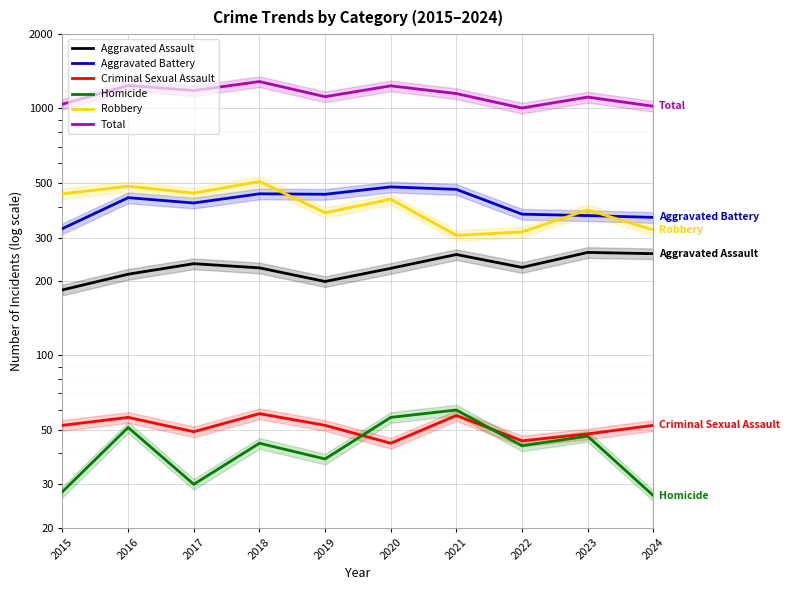

The value of Criminal Sexual Assault at 2015 is 35. True or false?

False